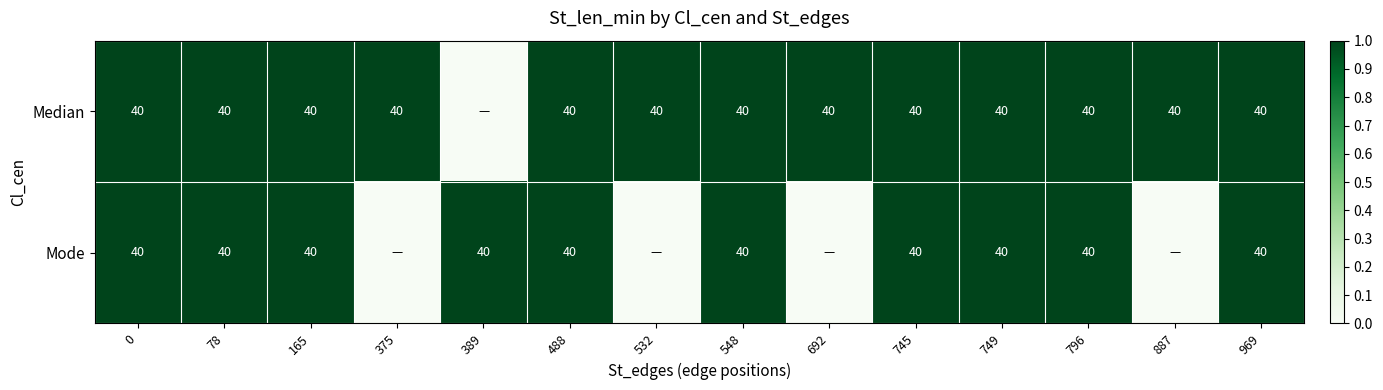

What is the greatest value displayed?

1